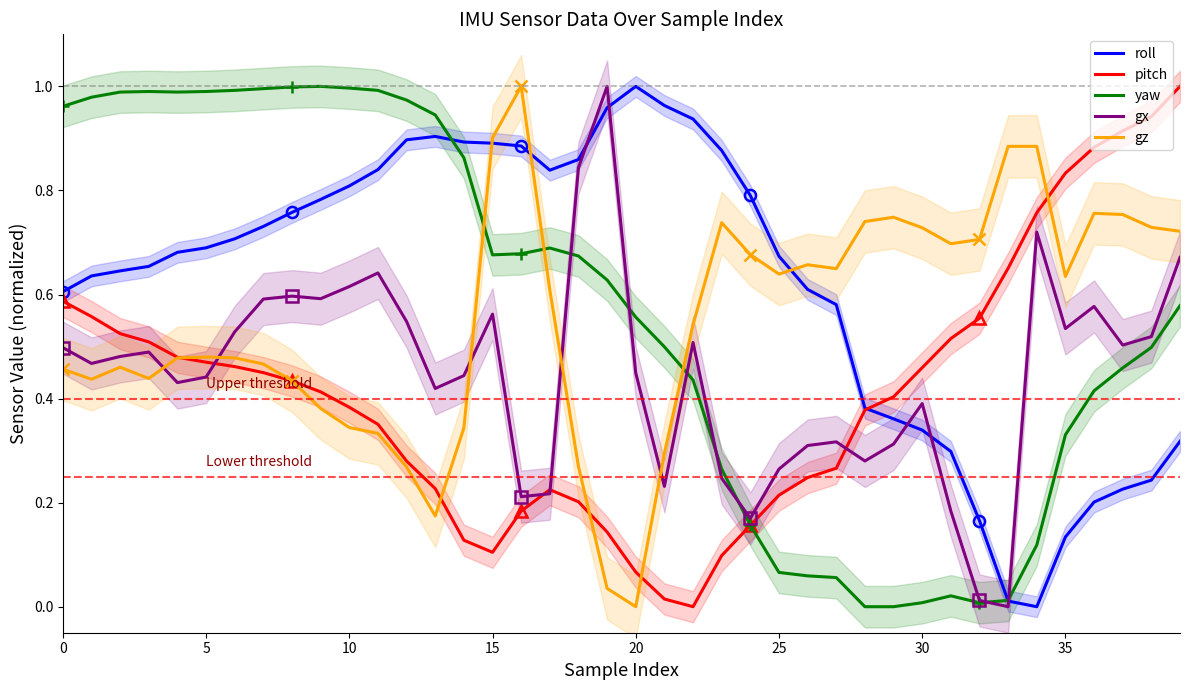

What is the sum of the gx values at 22 and 31?

0.7